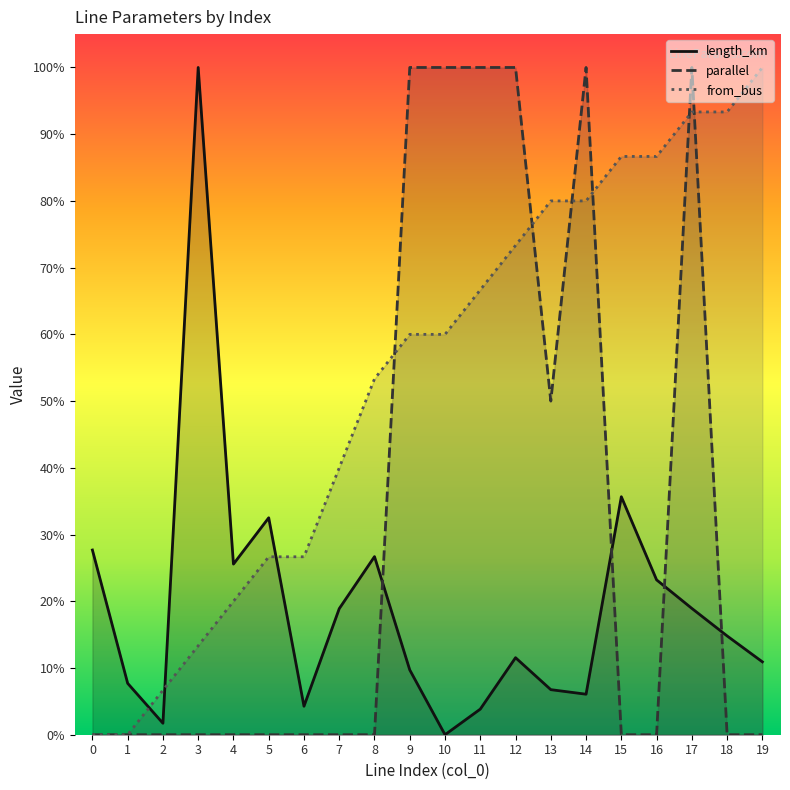

Which series changed the most between 2 and 6?

from_bus